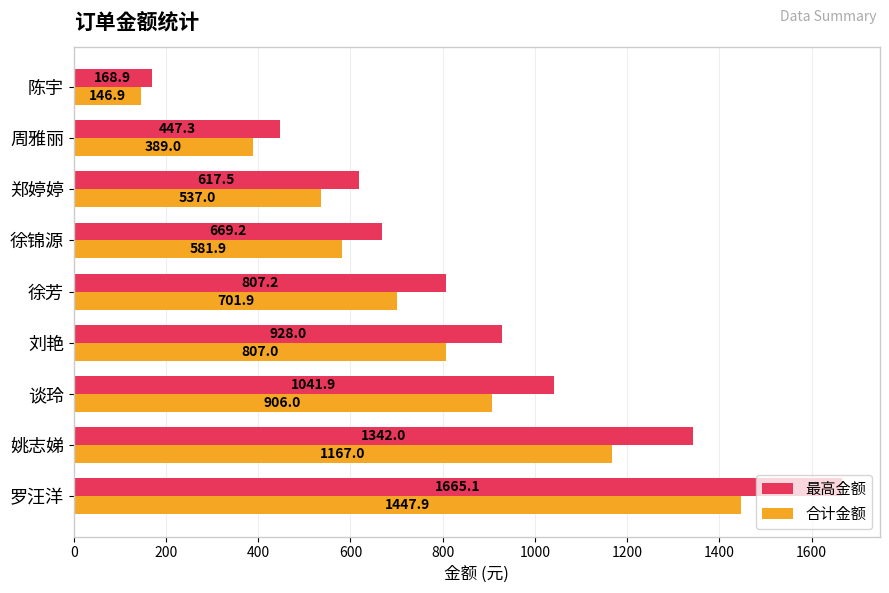

Rank the series by their average value, from highest to lowest.

最高金额, 合计金额